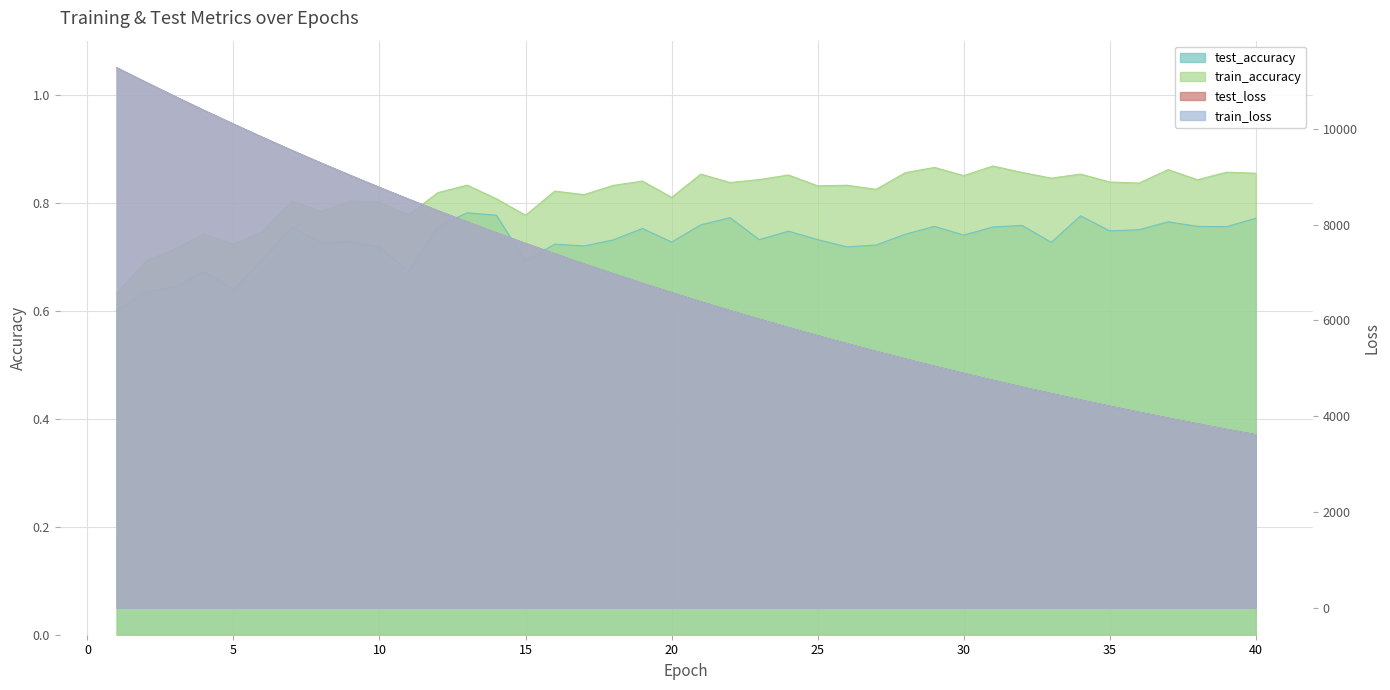

True or false: train_accuracy and train_loss cross at least once.

False